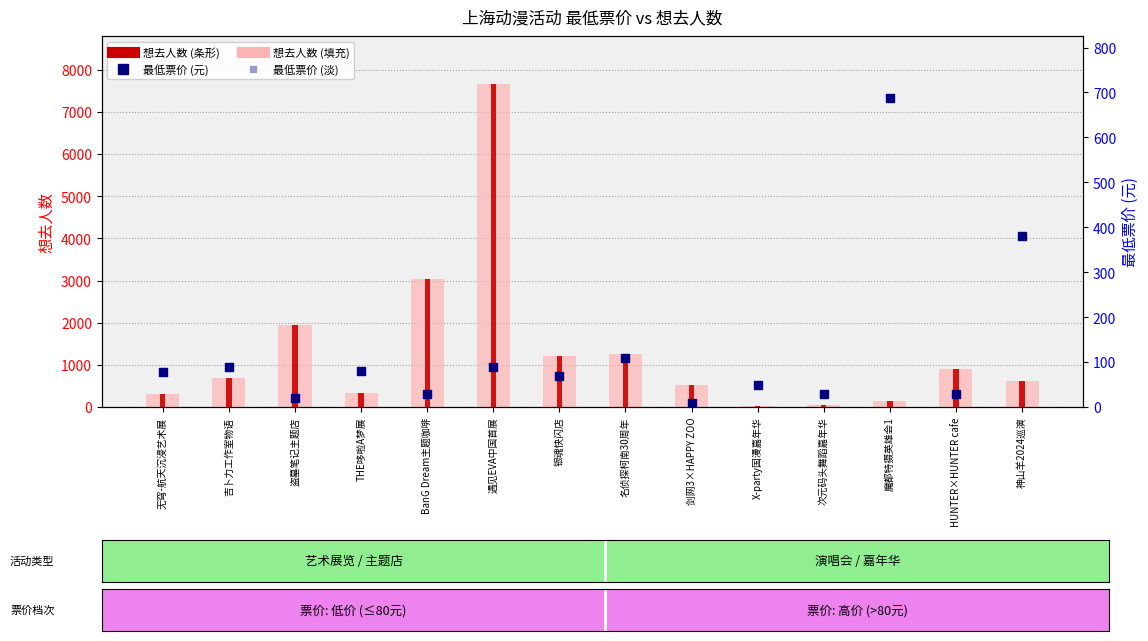

At how many categories does at least one series exceed 378?

10